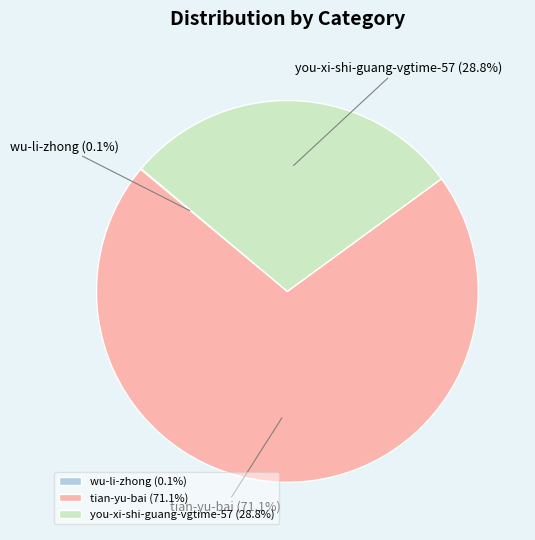

Does any single category account for the majority?

Yes